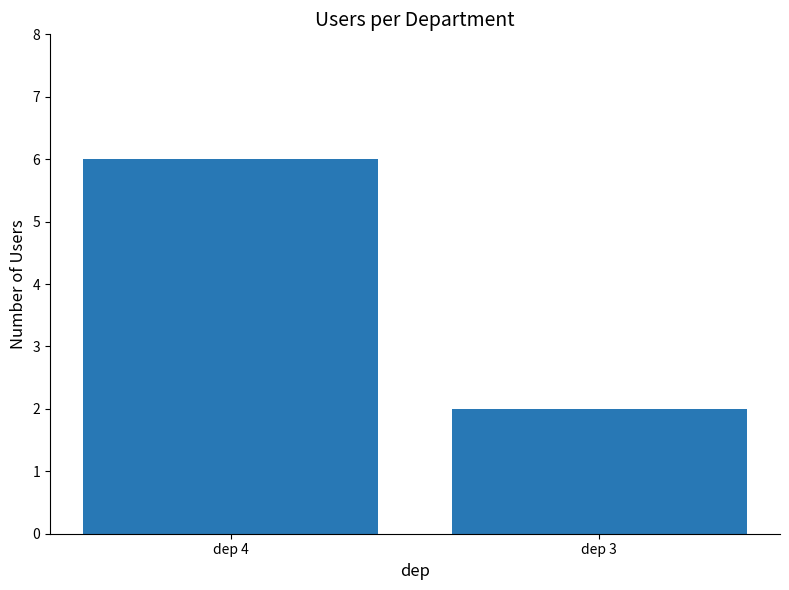

Count the values in the range 2 to 6.

2